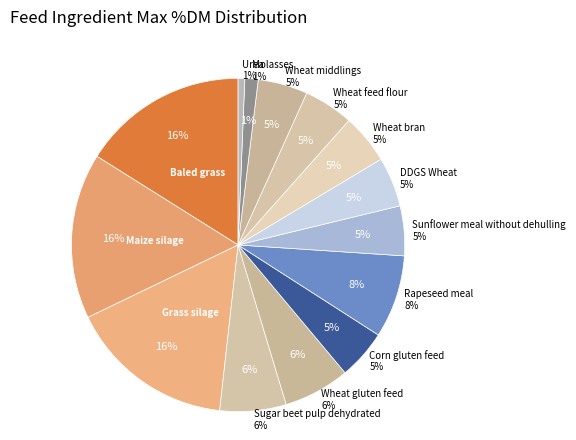

Rank the categories by value from highest to lowest.

Baled grass, Maize silage, Grass silage, Rapeseed meal, Sugar beet pulp dehydrated, Wheat gluten feed, Corn gluten feed, Sunflower meal without dehulling, DDGS Wheat, Wheat bran, Wheat feed flour, Wheat middlings, Molasses, Urea